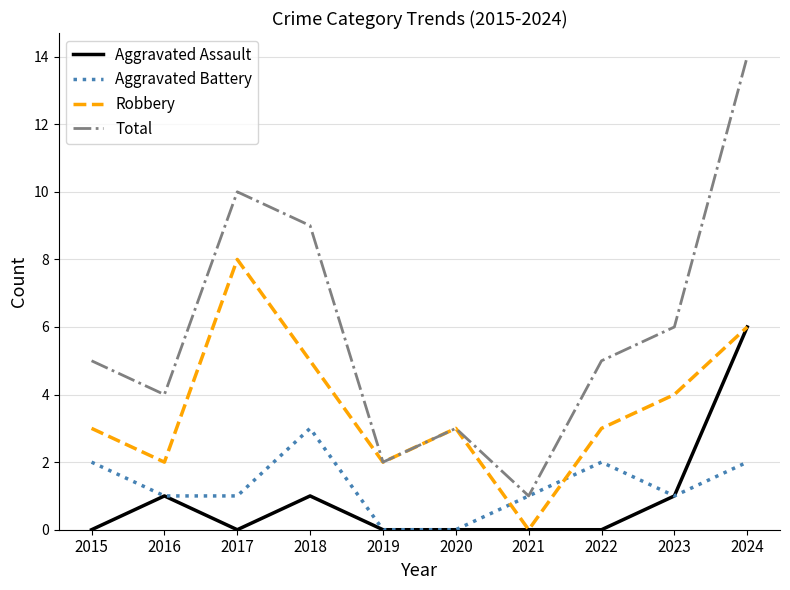

True or false: Robbery has a value of 9 at 2018.

False